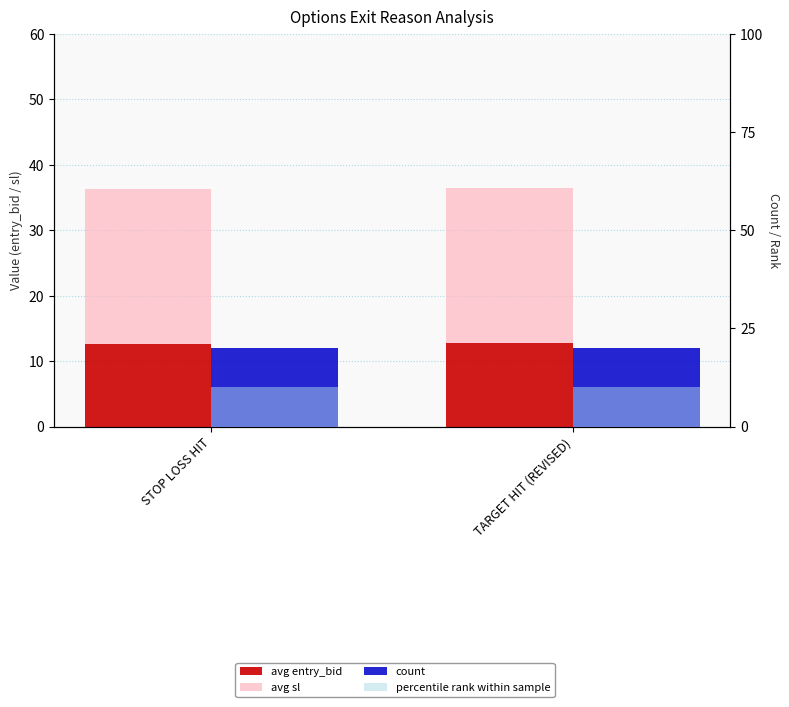

How many bars are there in total?

8